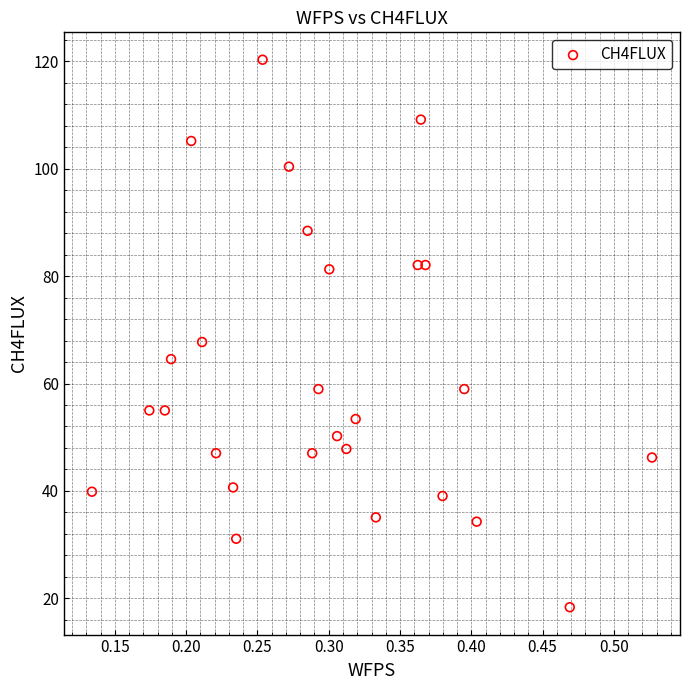

What Y value in the scatter plot is closest to 69?

67.7